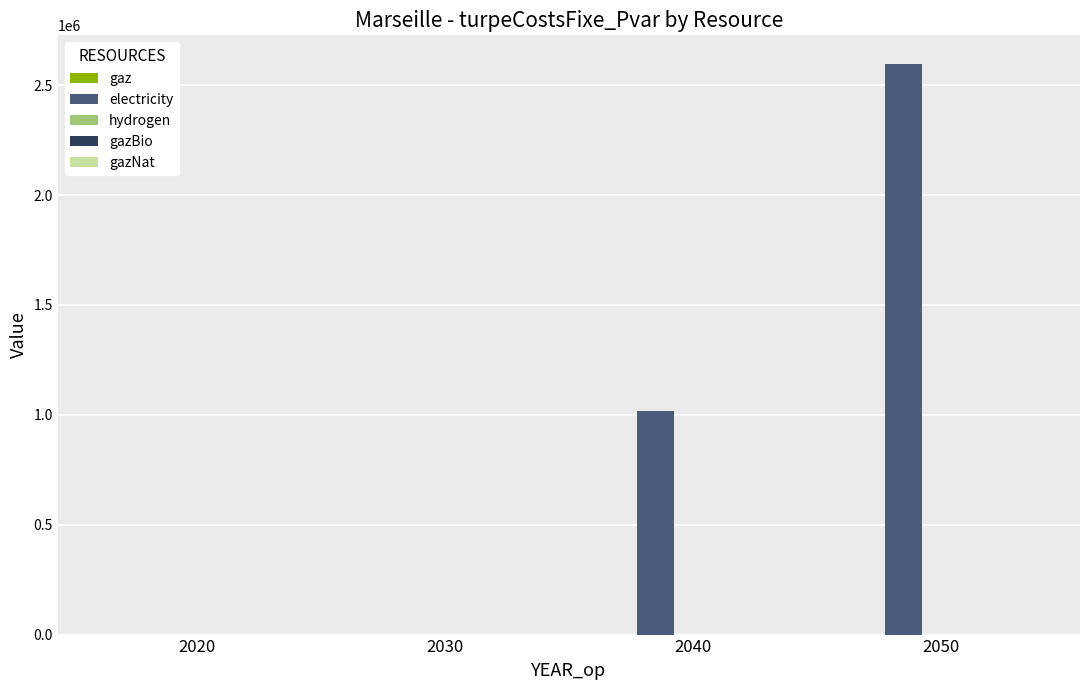

What is the change in value from 2020 to 2040?

+1018560.1